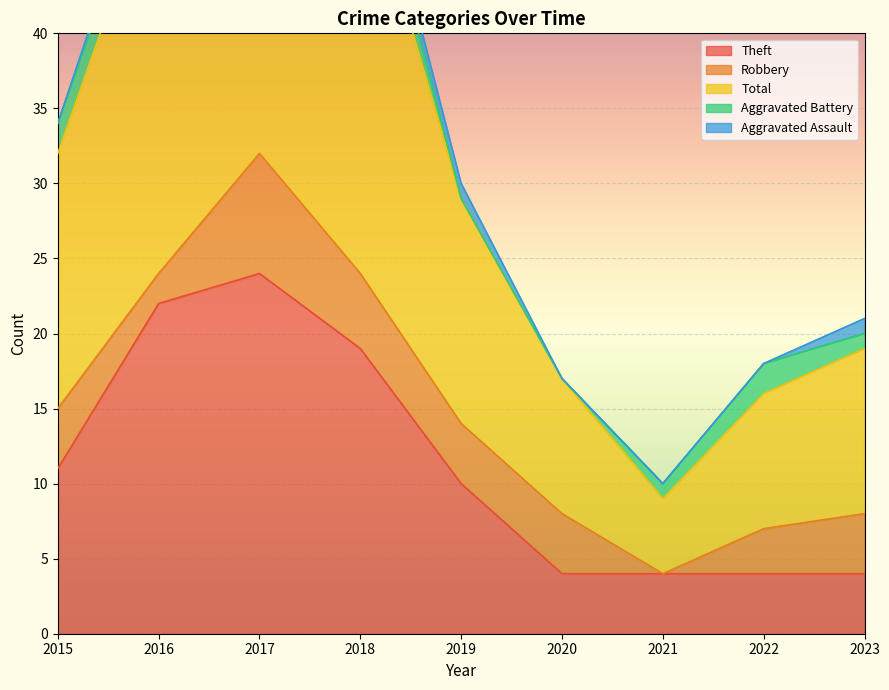

The value of Theft at 2017 is 24. True or false?

True